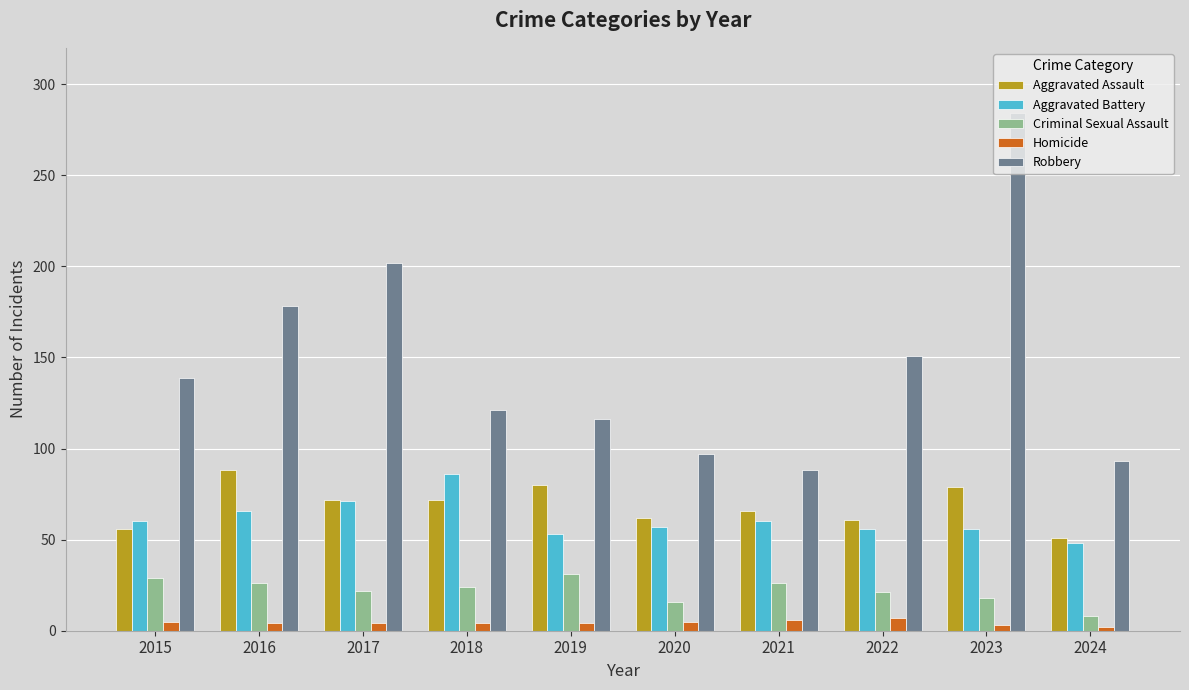

At 2018, list the series in order from smallest to largest.

Homicide, Criminal Sexual Assault, Aggravated Assault, Aggravated Battery, Robbery